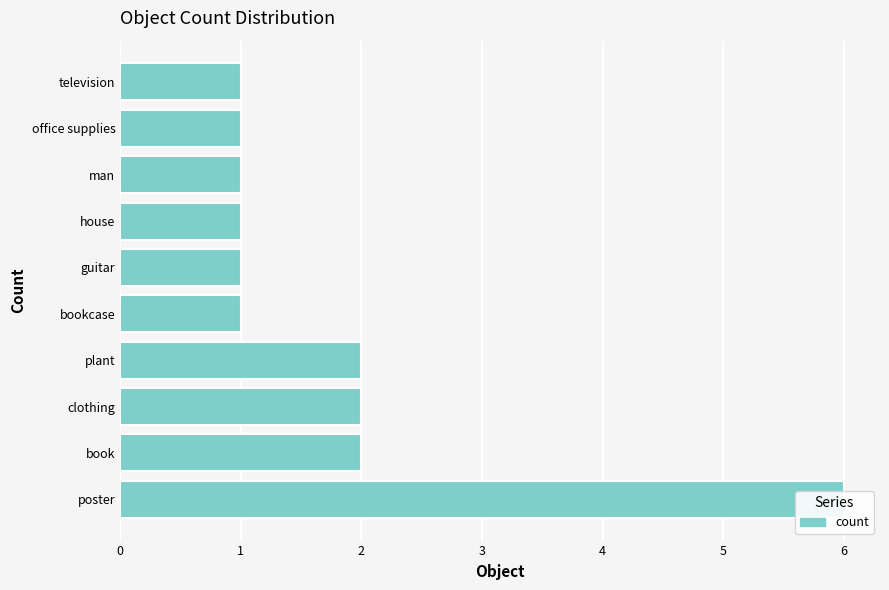

What is the greatest value displayed?

6